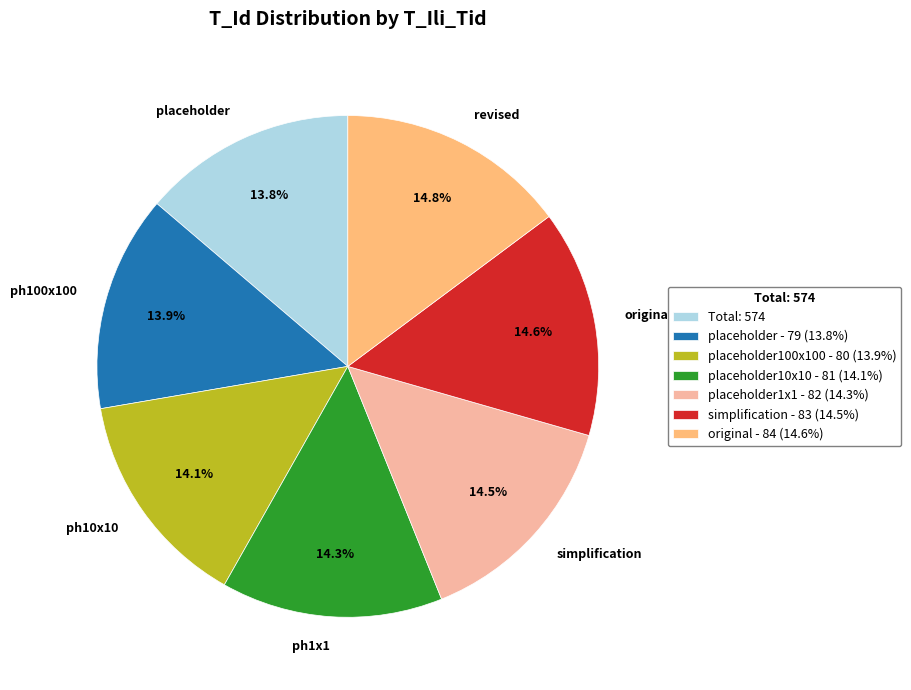

What percentage do placeholder and revised together represent?

28.6%